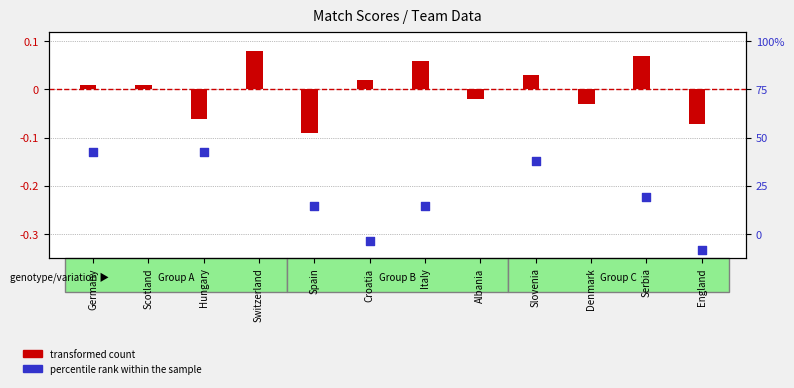

What is the total value across all series at Spain?

-0.3